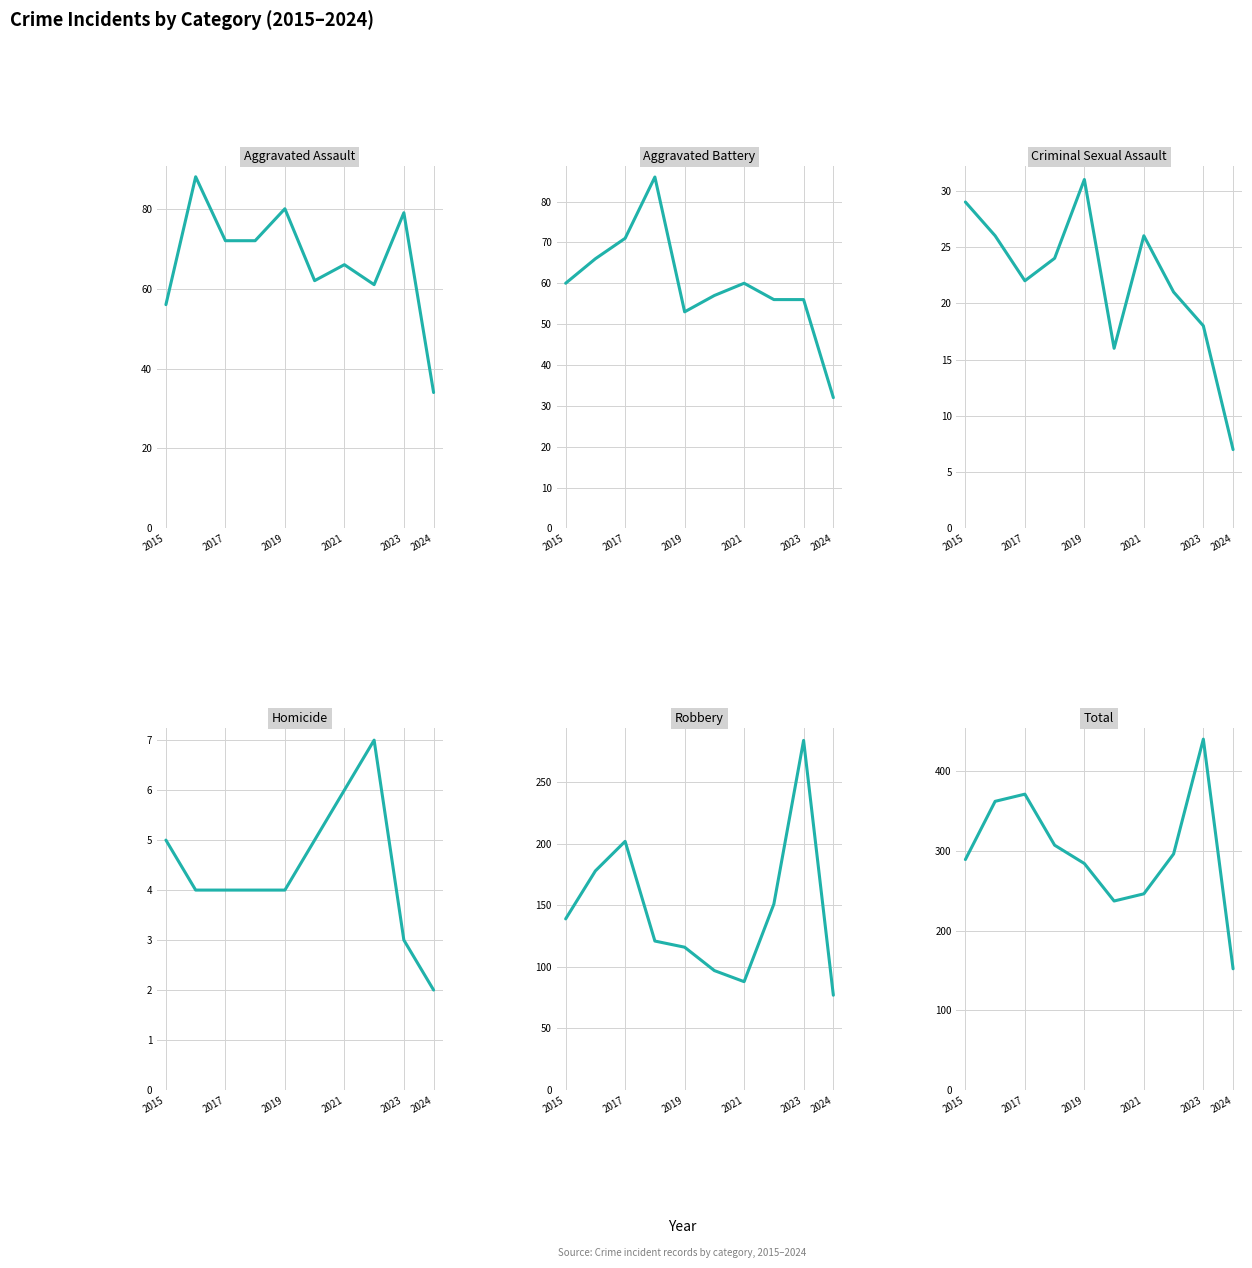

How many interior local peaks does the Robbery series have?

2